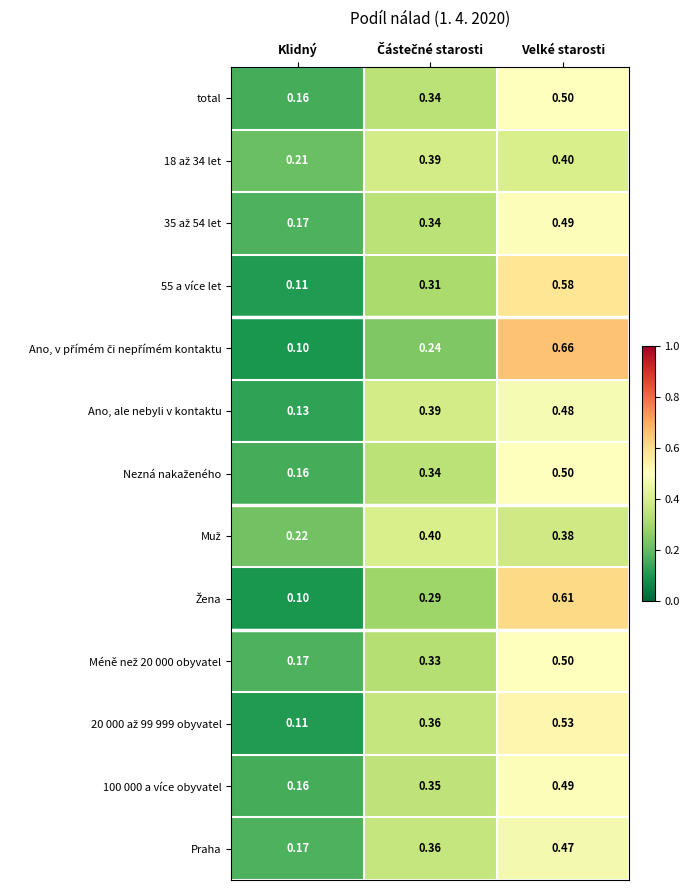

At which category is the sum across all series the highest?

Velké starosti